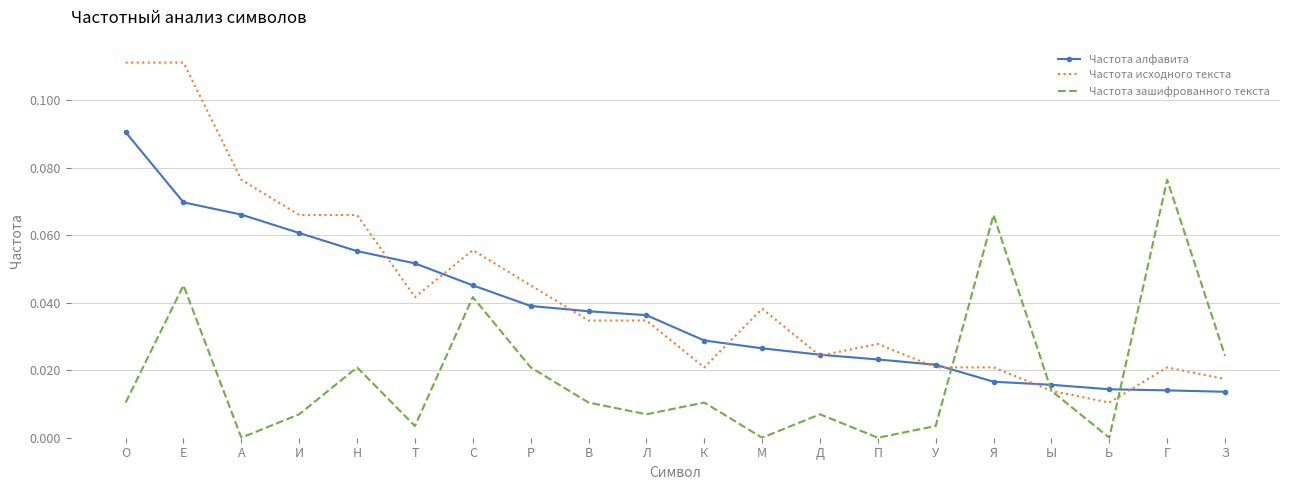

True or false: Частота зашифрованного текста has a value of 0.0 at Р.

True